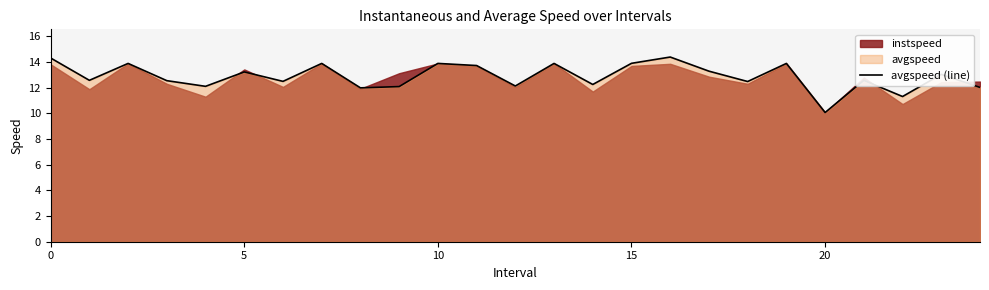

What is the sum of the values at 17 and 21?

25.9